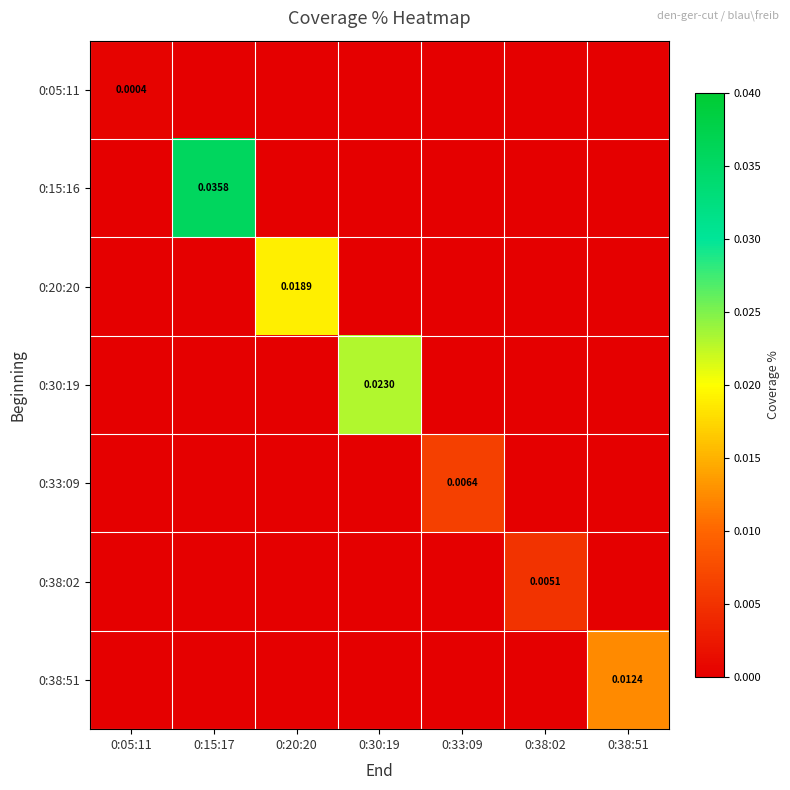

List the labels in order of 0:20:20 value, smallest first.

0:05:11, 0:15:17, 0:30:19, 0:33:09, 0:38:02, 0:38:51, 0:20:20